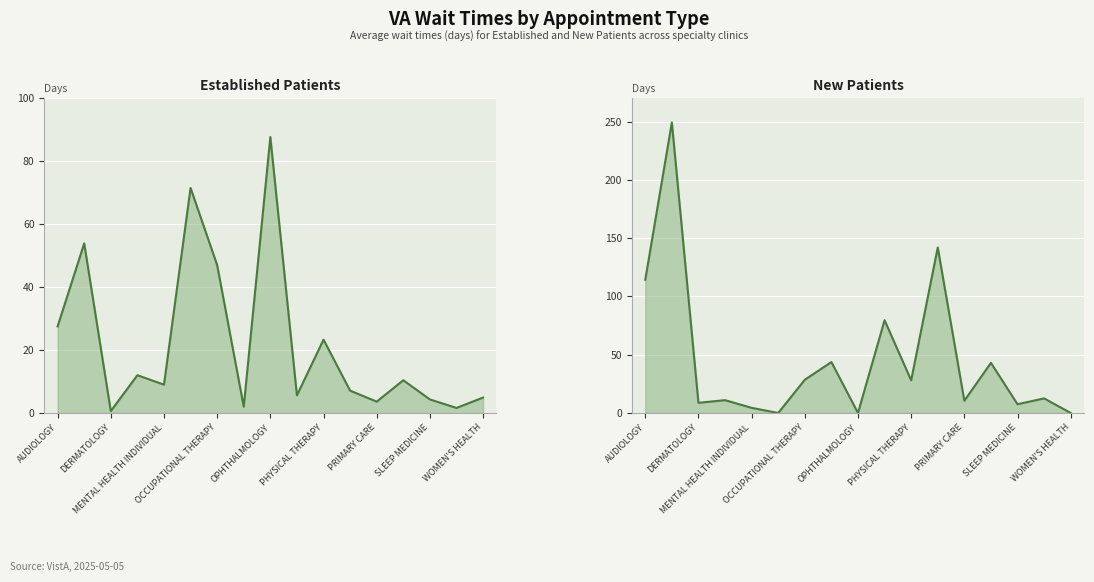

What is the difference between the maximum and minimum values in the EstablishedPatients series?

87.1